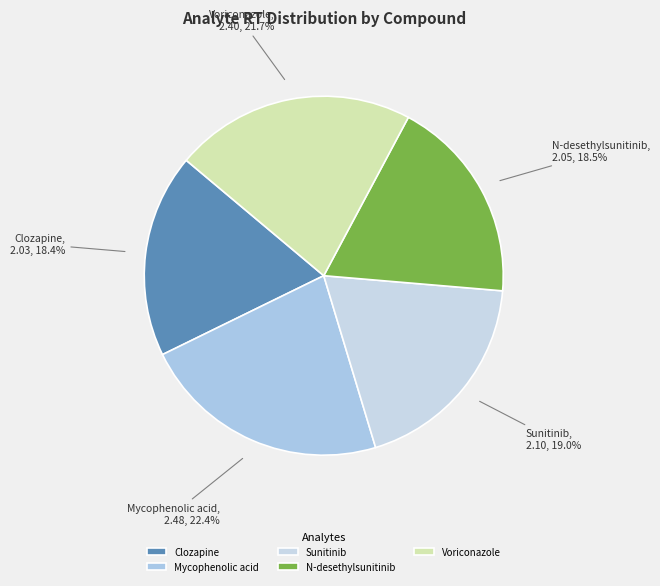

Does Voriconazole account for over 50% of the chart?

No